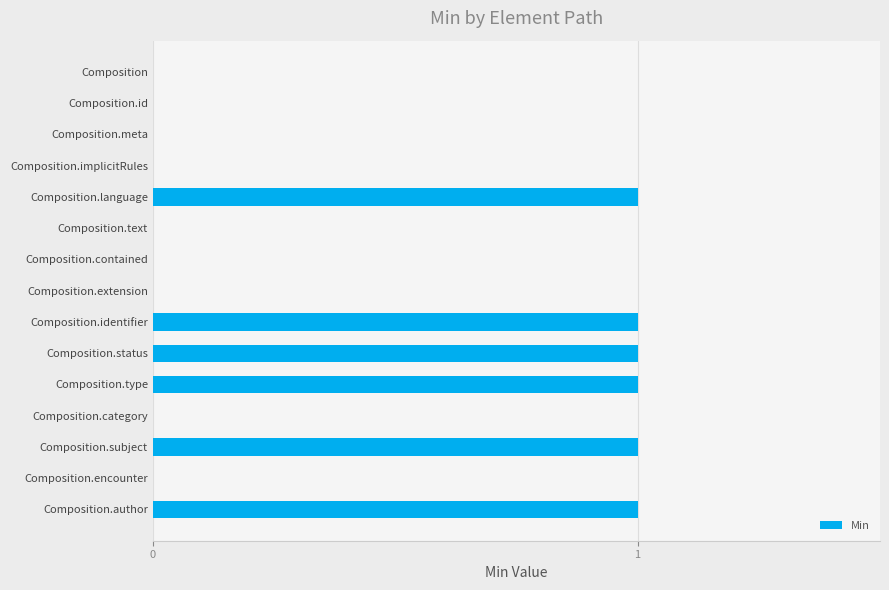

What is the change in value from Composition to Composition.identifier?

+1